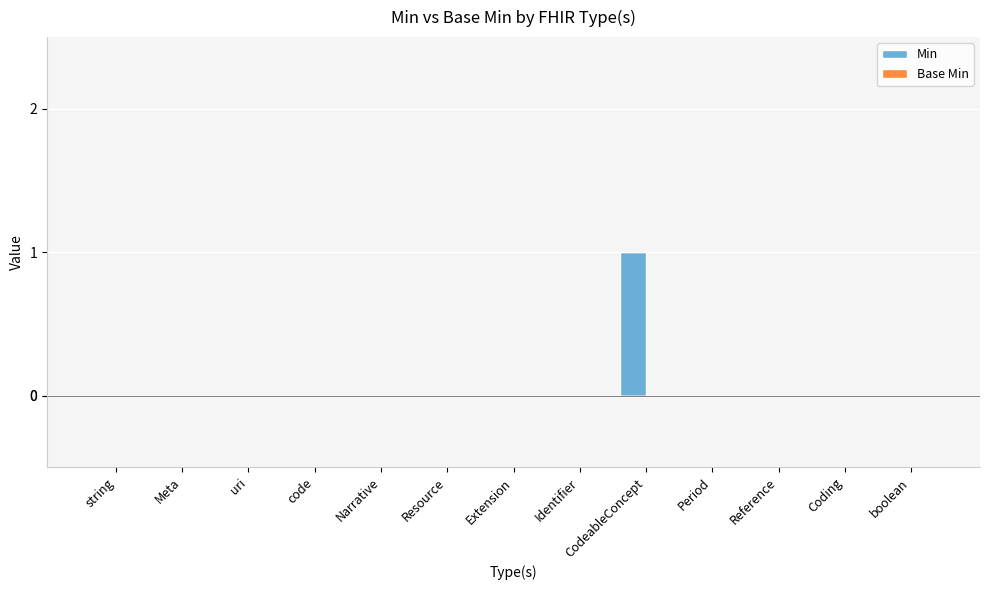

How many data points does each series have?

13